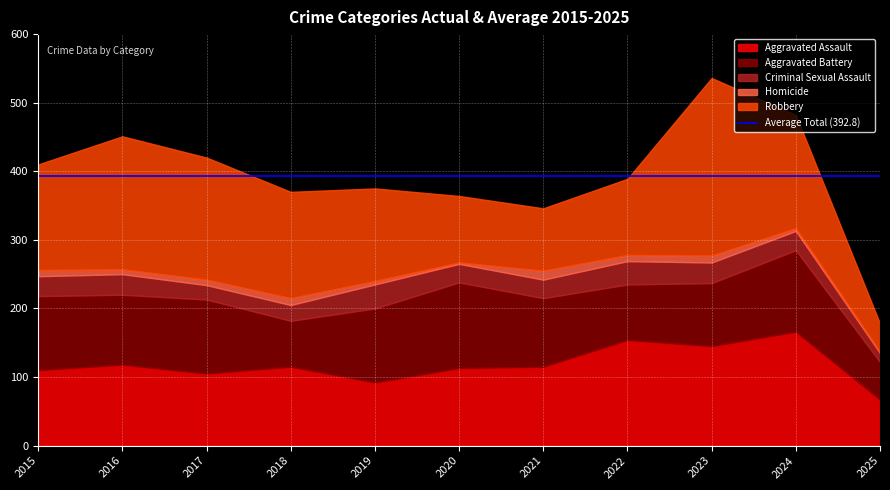

What is the smallest value displayed?

2